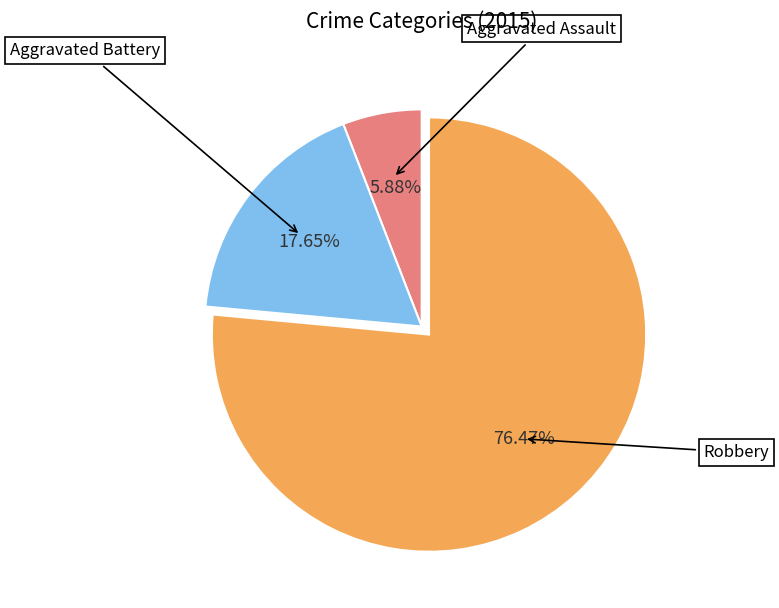

Does any single category account for the majority?

Yes